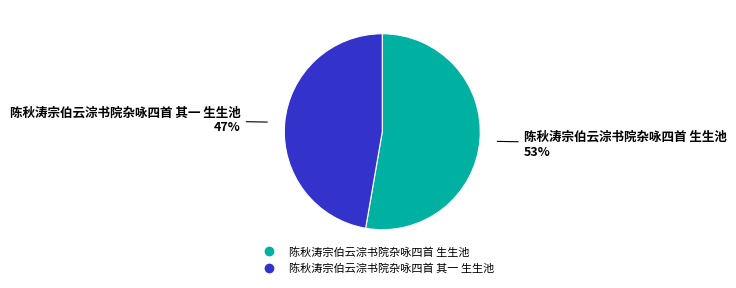

Rank the categories by value from highest to lowest.

陈秋涛宗伯云淙书院杂咏四首 生生池, 陈秋涛宗伯云淙书院杂咏四首 其一 生生池